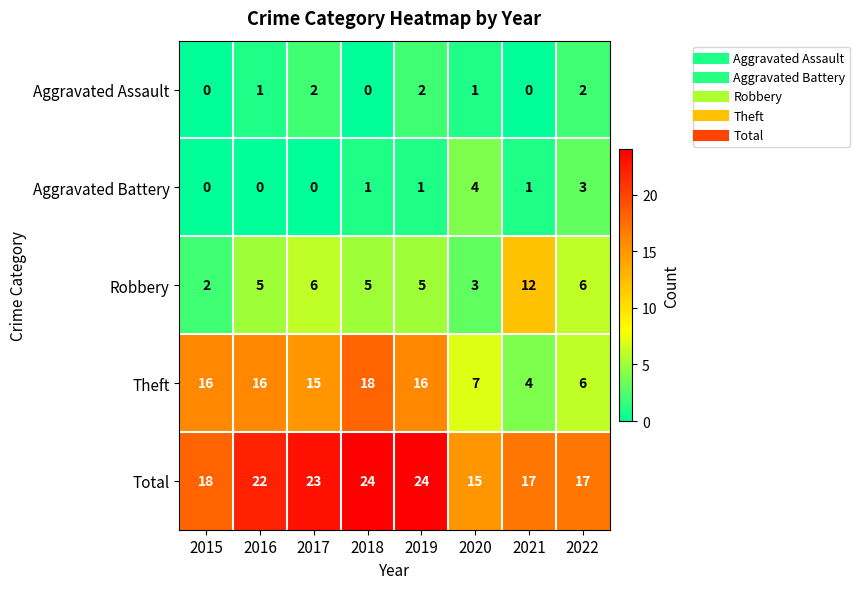

Count the number of data series in this chart.

5